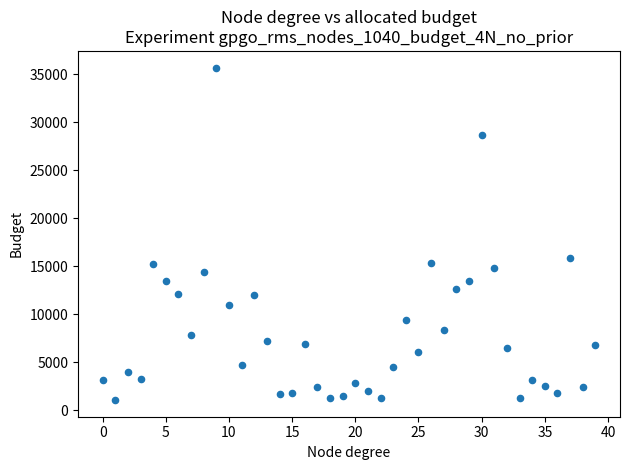

What is the range of Y values (max minus min)?

34677